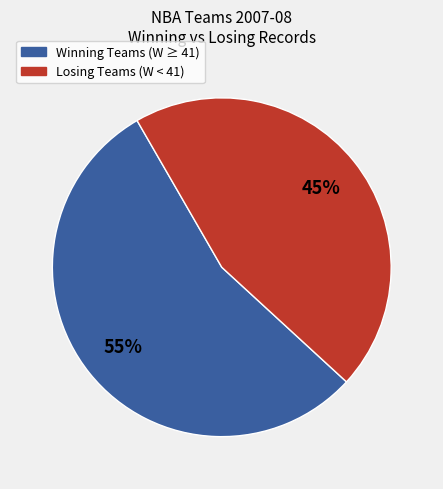

To the nearest percent, what is the difference between the largest and smallest slice percentages?

10%